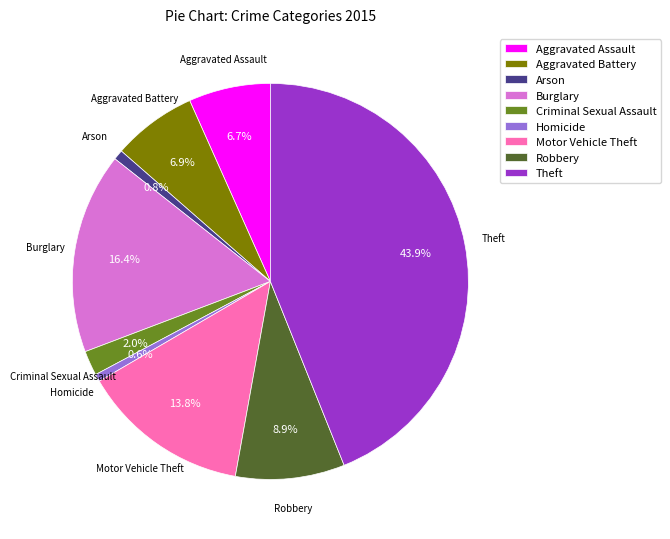

Which category has the biggest portion of the pie?

Theft